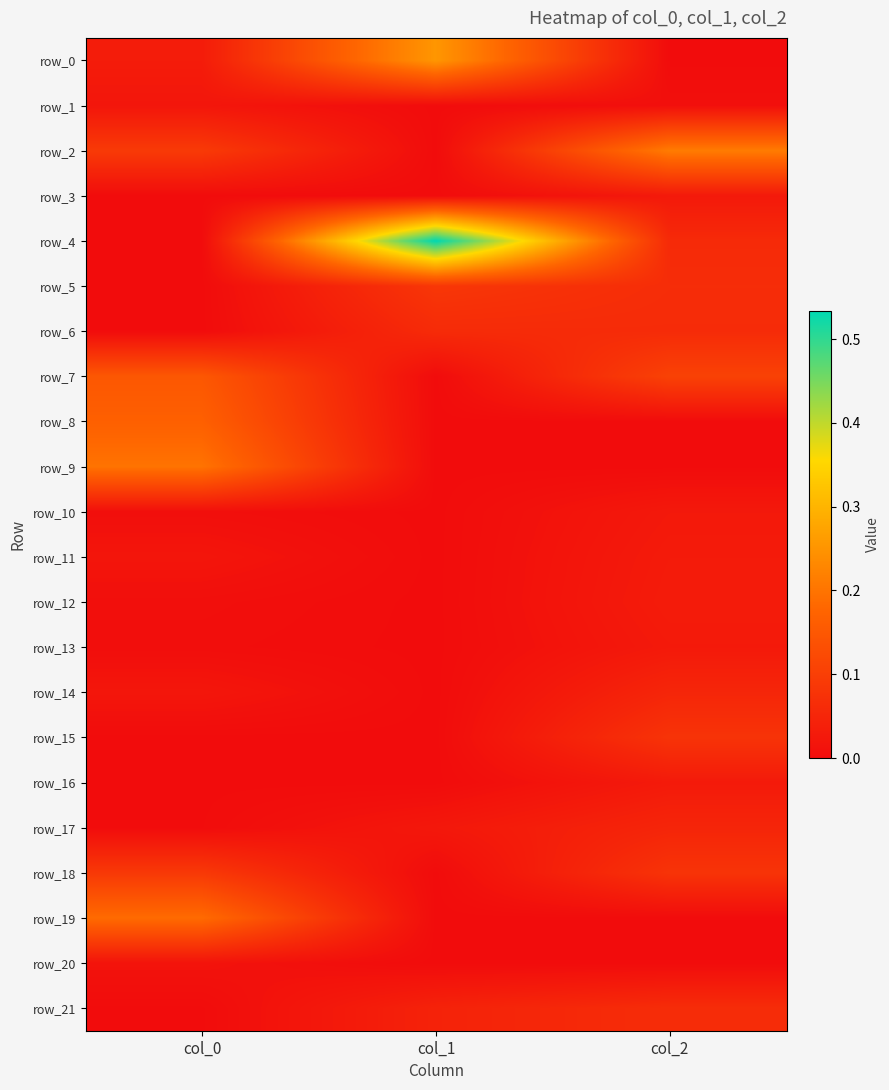

Which series has the largest range (max minus min)?

row_4